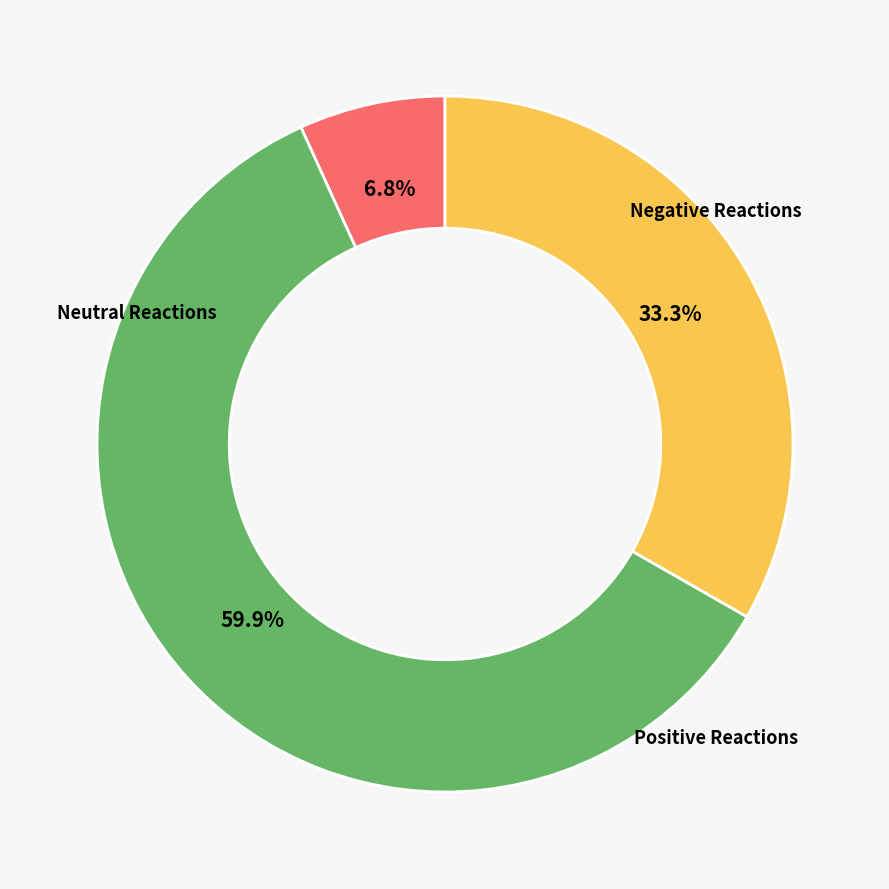

Is there any slice that represents more than half of the pie?

Yes